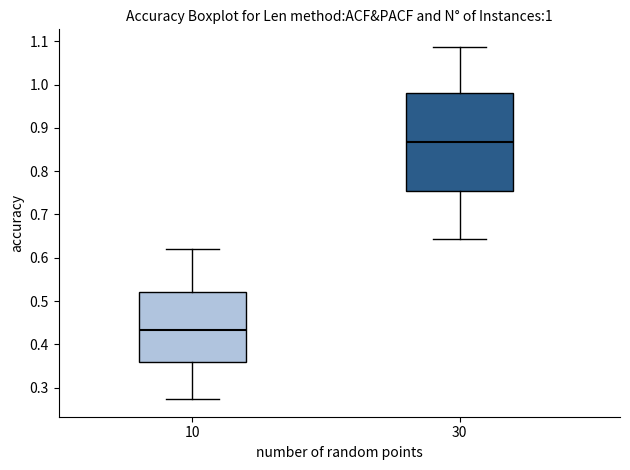

Which box's median line is the highest?

30